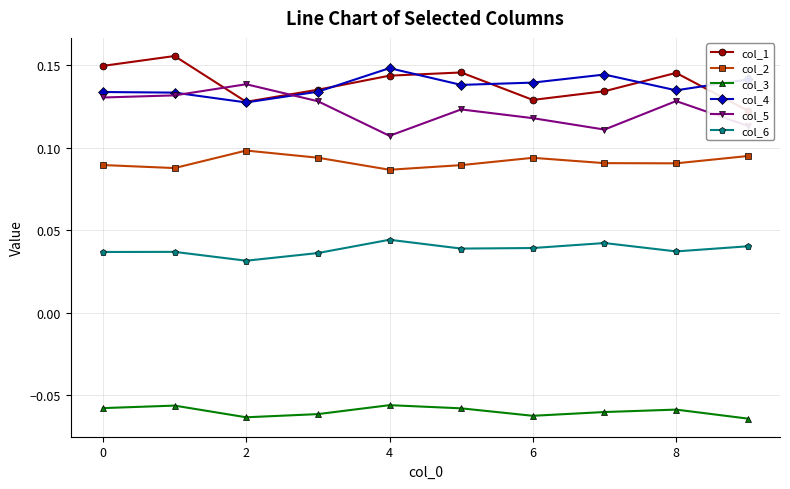

Does the chart display data point markers on the line(s)?

Yes